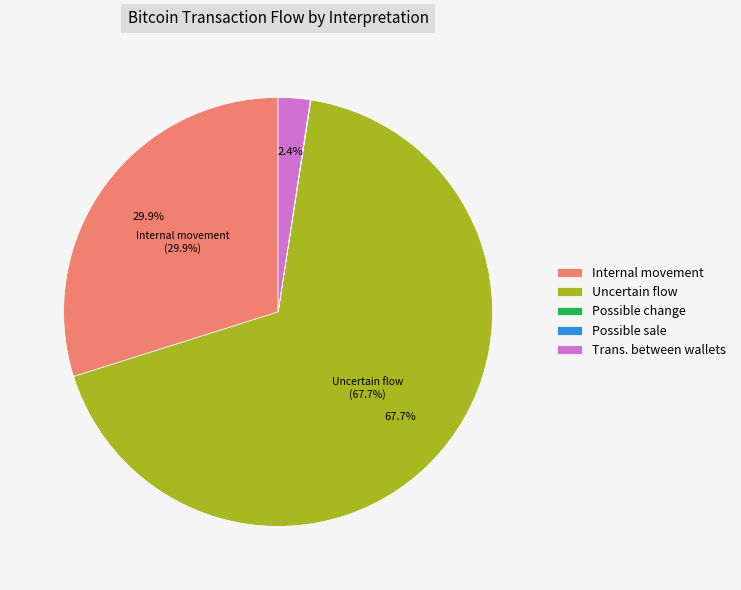

Is it true that Internal movement is 19% of the pie?

False